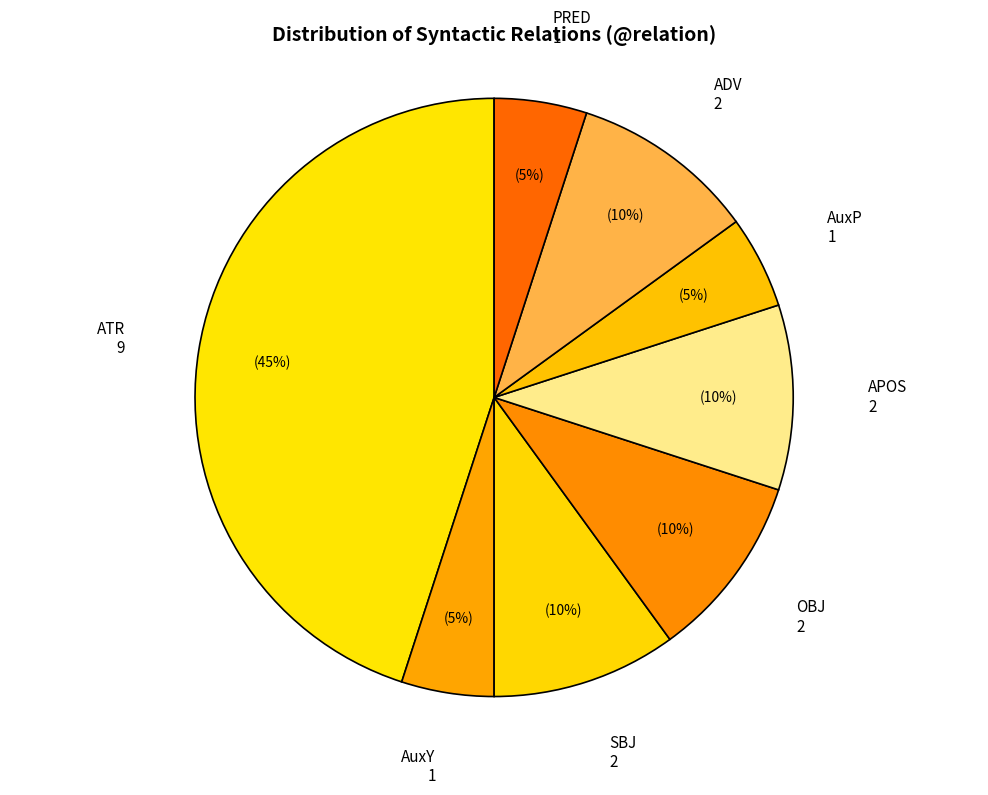

To the nearest percent, what is the average slice percentage?

12%